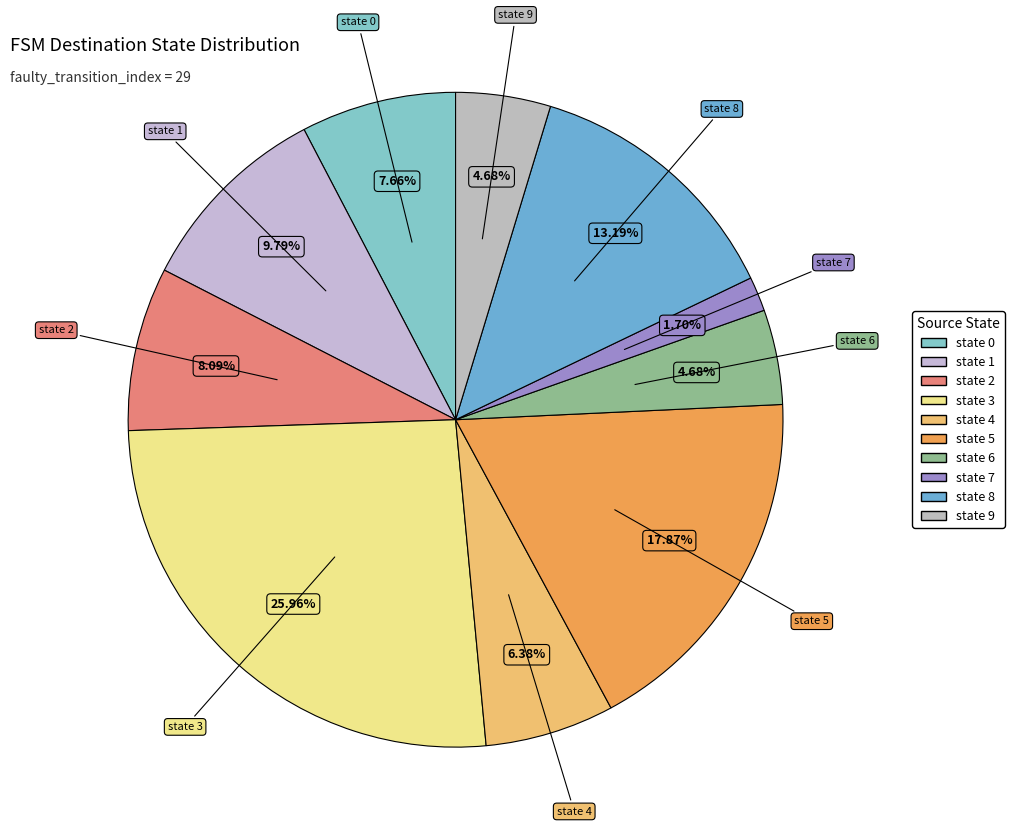

Do state 2 and state 4 together represent more than half of the pie?

No